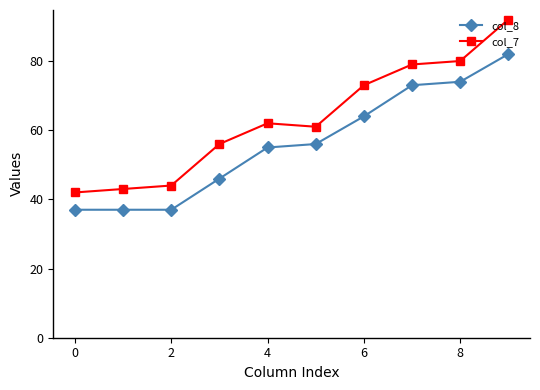

True or false: col_7 has more than 0 interior local peaks.

True